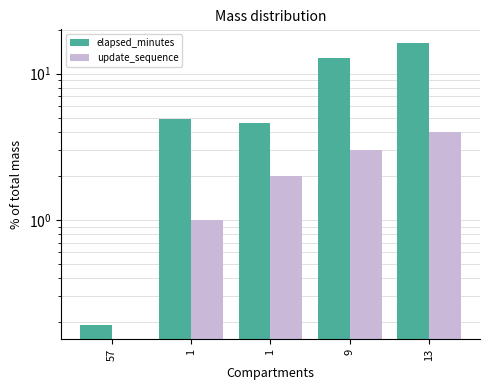

How many bars are there in each group?

2